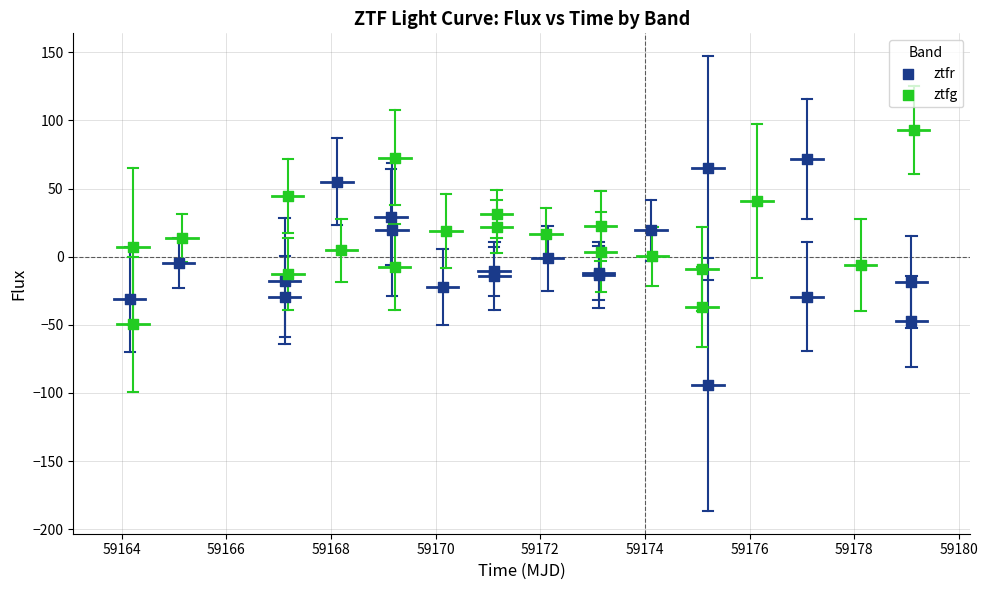

Which series contains the lowest Y value?

ztfr